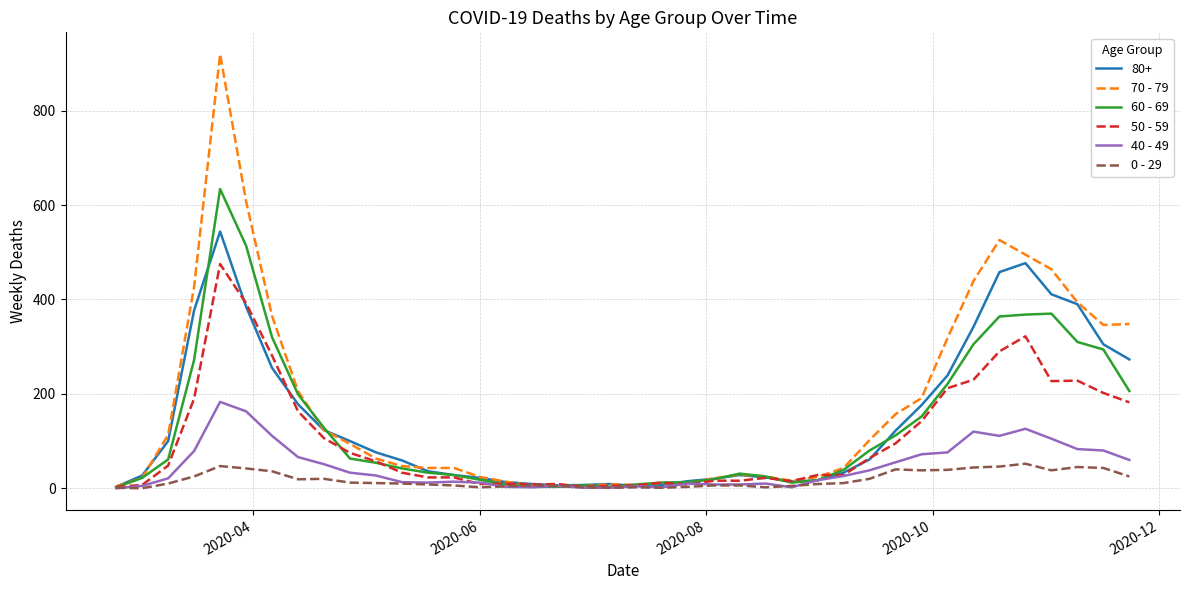

What is the highest value of the 40 - 49 series?

183